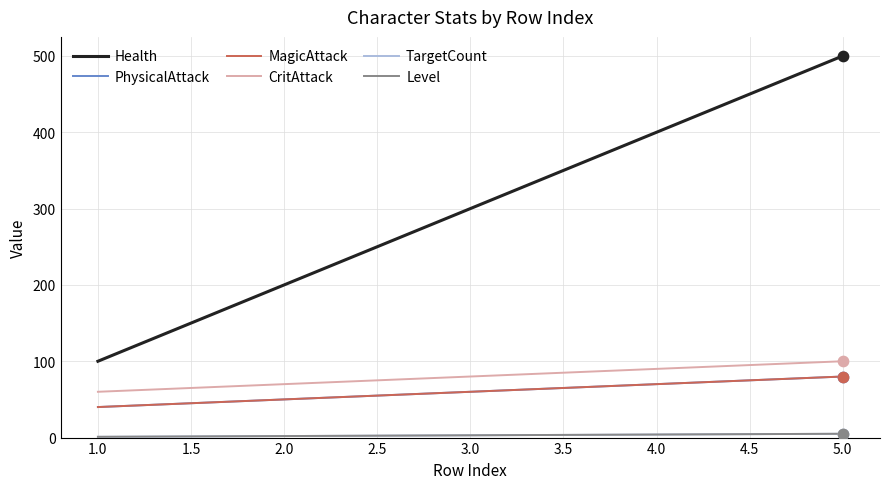

At how many categories does at least one series exceed 36?

5